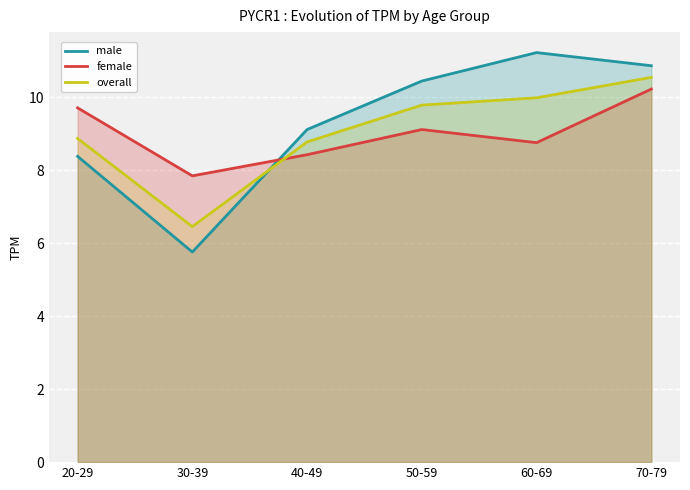

At which label does male reach its peak?

60-69